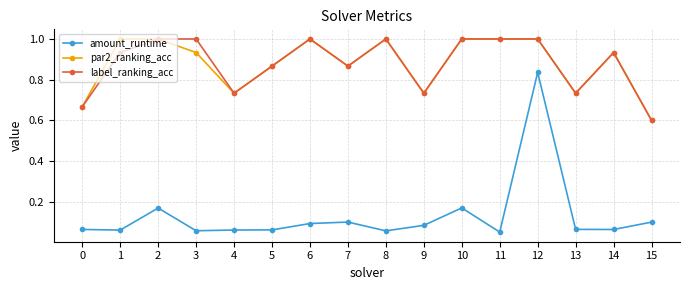

The value of par2_ranking_acc at 9 is 1.1. True or false?

False